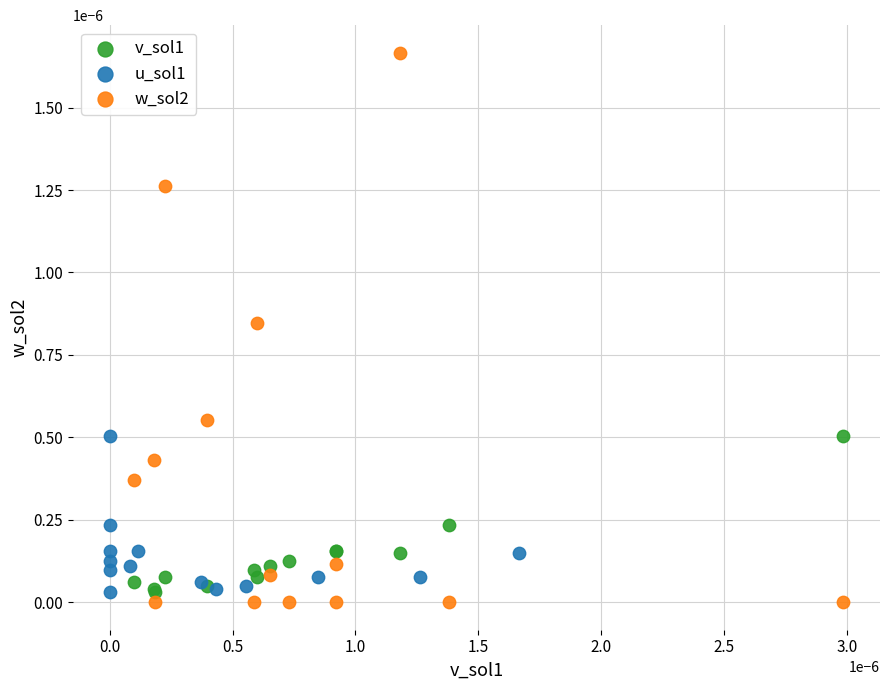

Which series reaches the minimum Y coordinate?

w_sol2